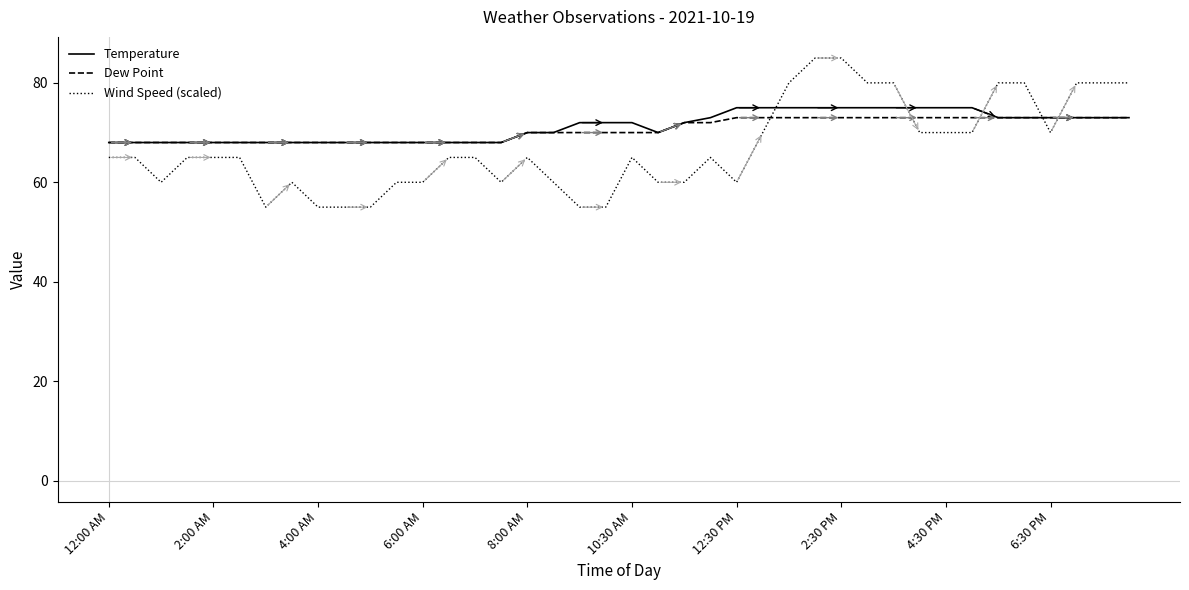

What is the sum of all Dew Point values?

2820